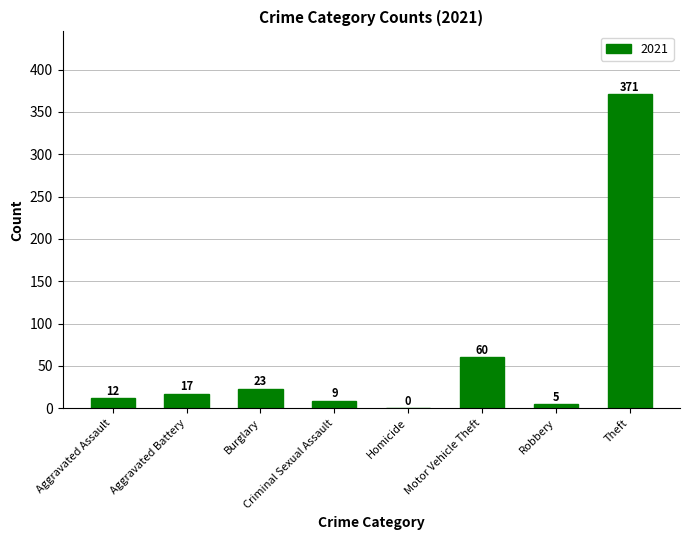

How many positive values are there?

7